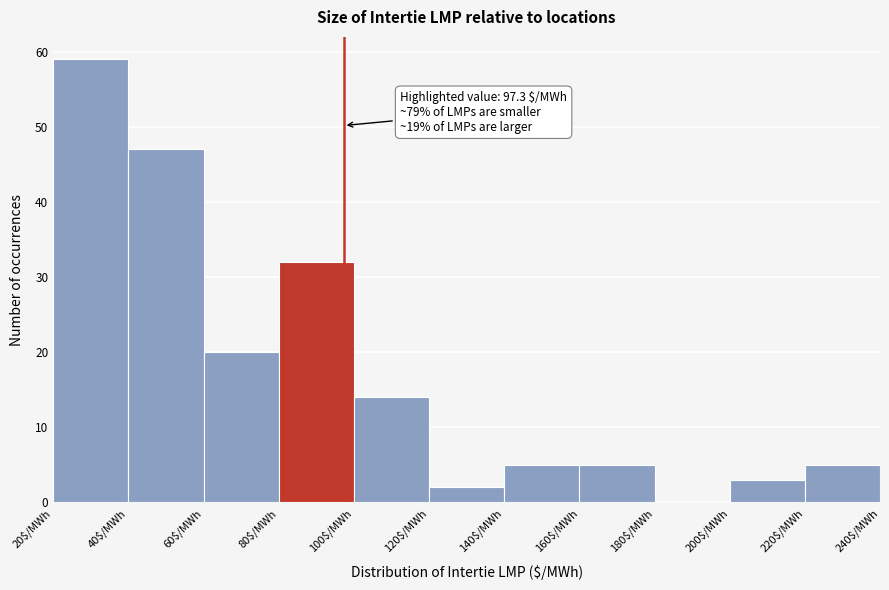

Over which range of the x-axis is the bar tallest?

20 to 40